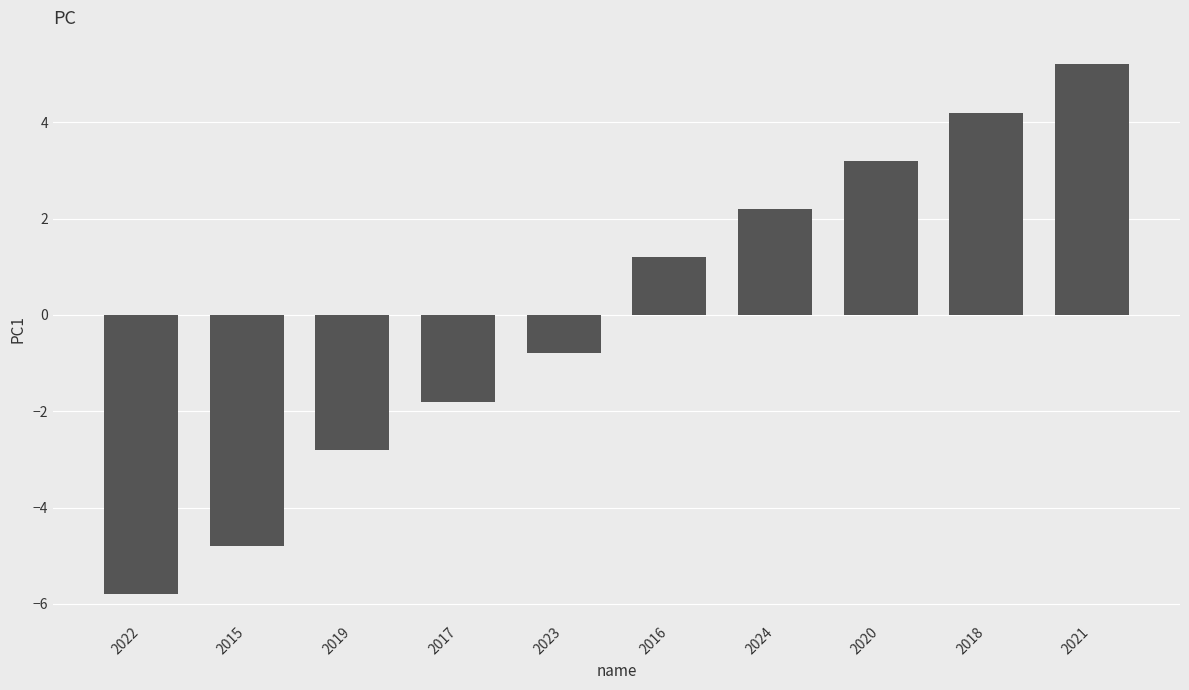

True or false: the data shows 7.4 at 2021.

False